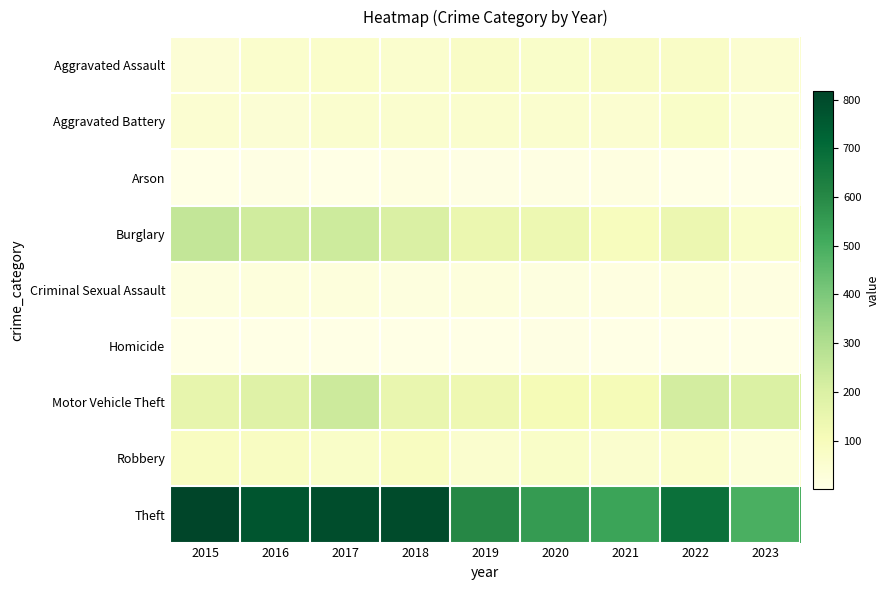

Between 2017 and 2016, which is larger?

2017